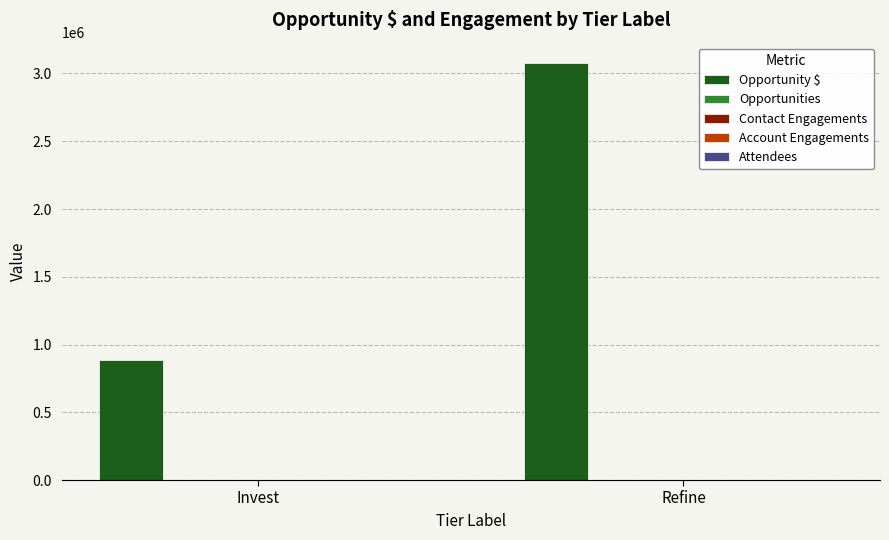

True or false: Opportunity $ has a value of 3073800 at Refine.

True